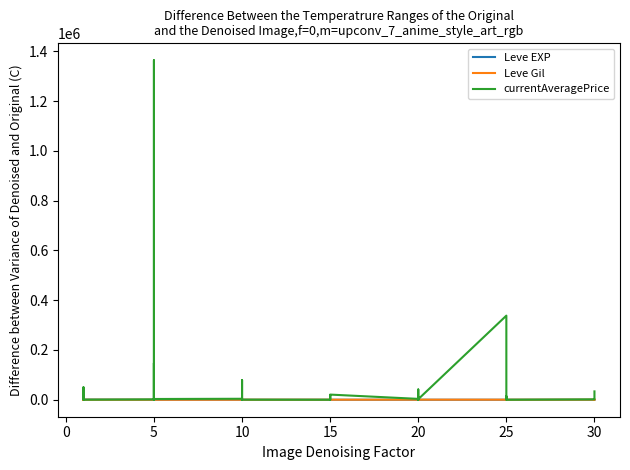

Where do Leve EXP and currentAveragePrice first cross each other?

15 and 20